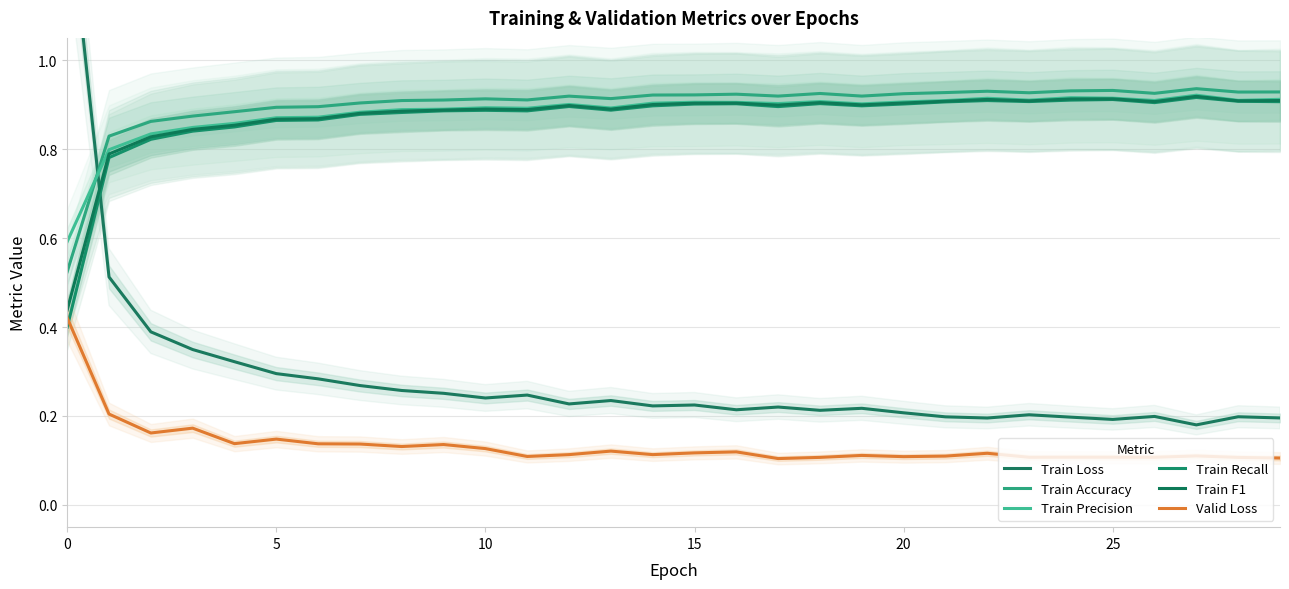

What is the label of the 21st point from the left?

20